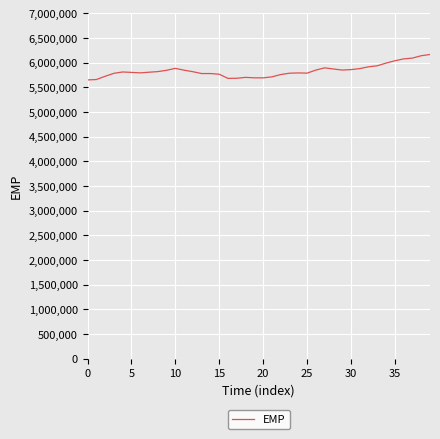

What is the difference between the maximum and minimum values?

515483